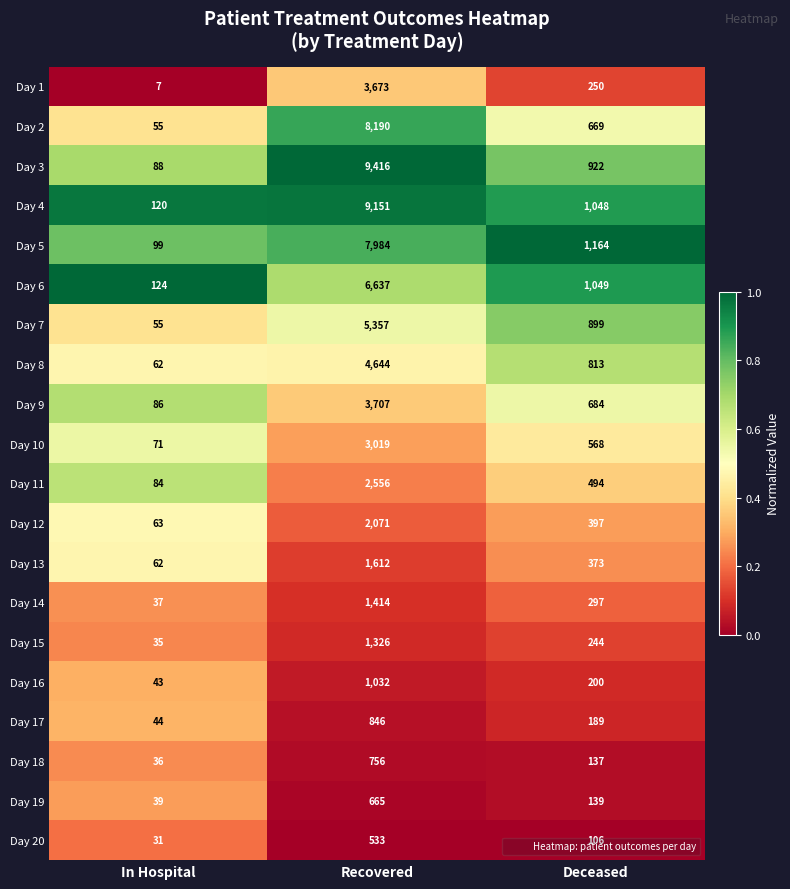

What is the sum of all Day 1 values?

3930